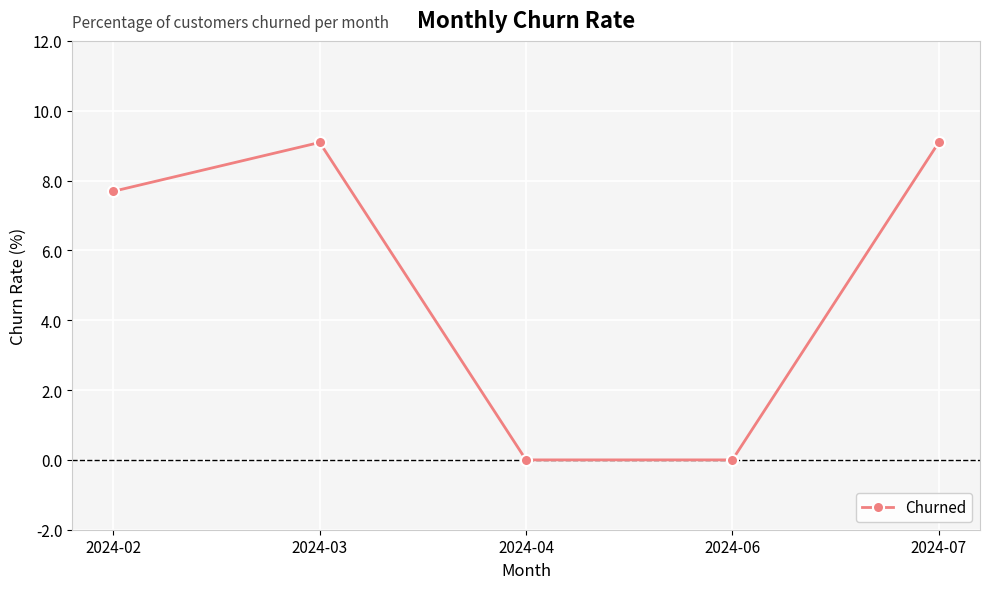

How many data points does each series have?

5